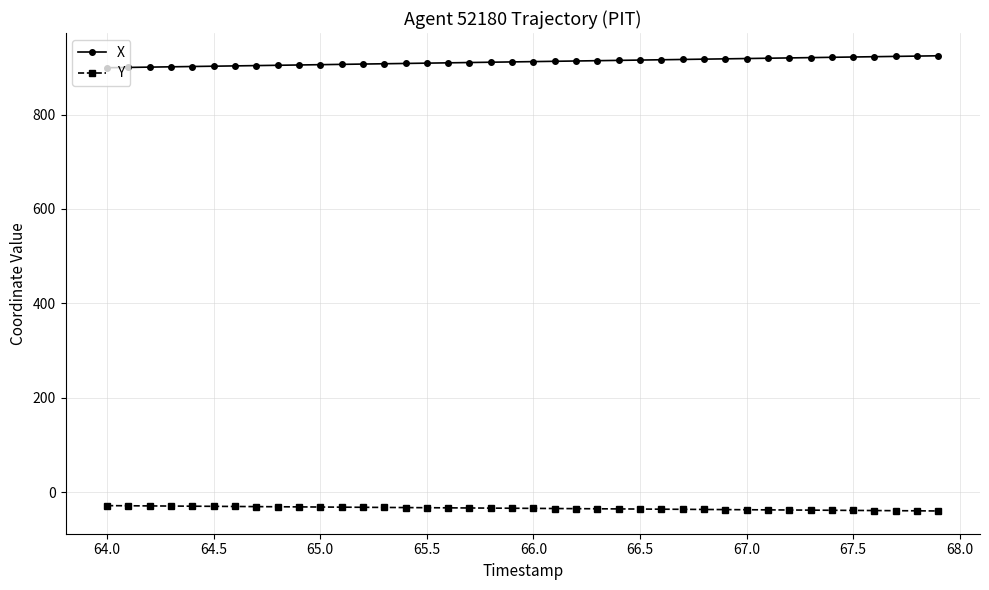

True or false: X and Y intersect in this chart.

False